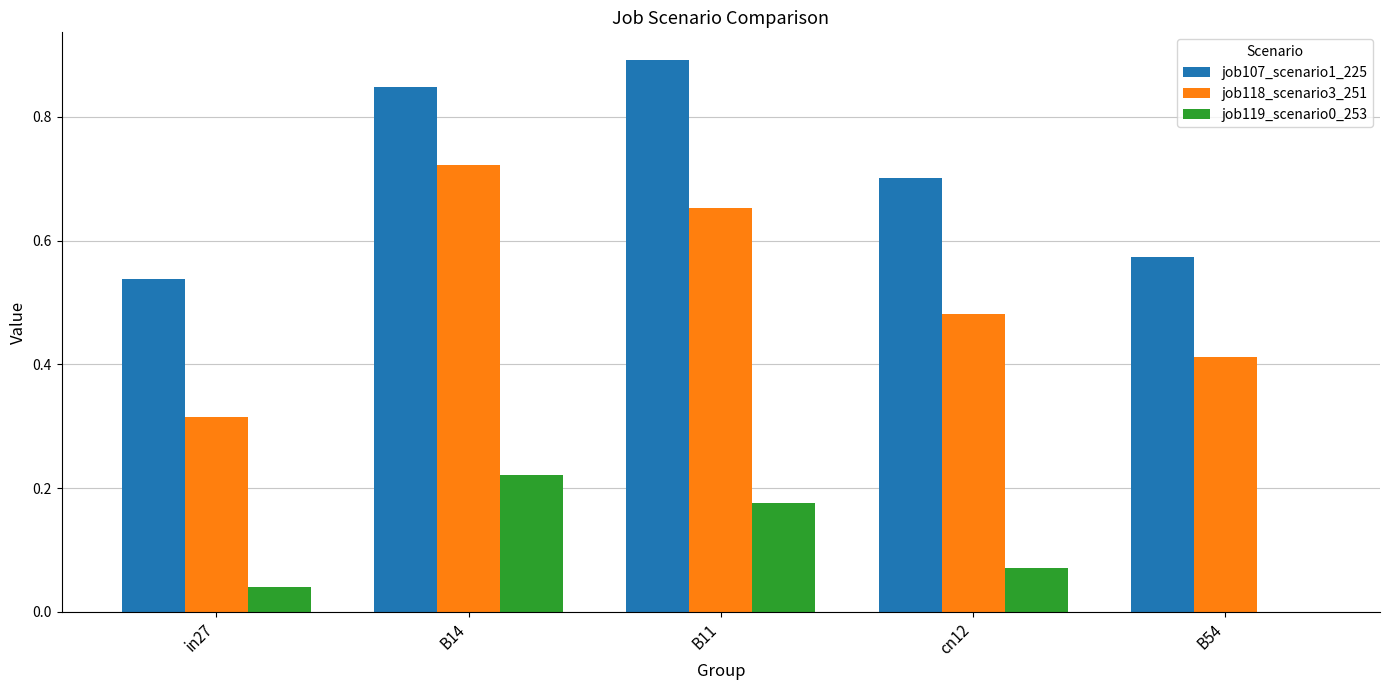

What is the sum of all job118_scenario3_251 values?

2.6